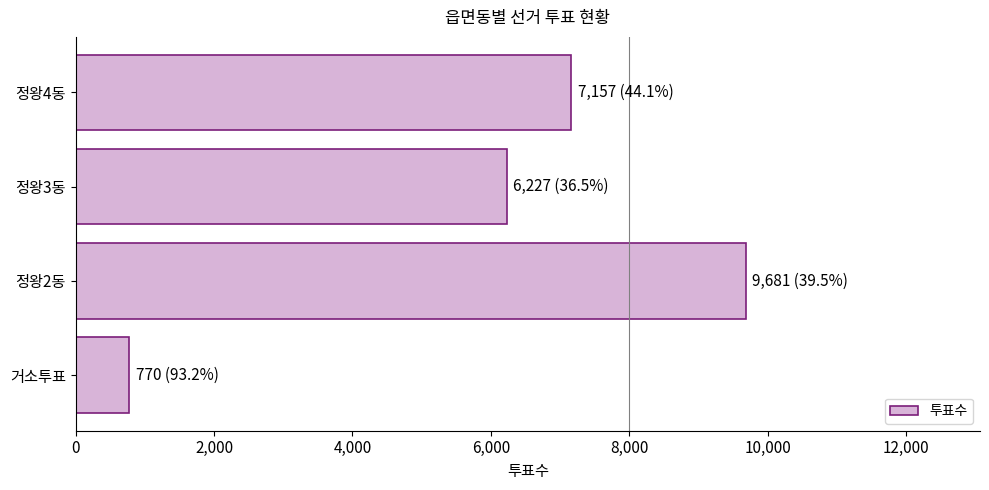

Rank the categories by value from lowest to highest.

거소투표, 정왕3동, 정왕4동, 정왕2동